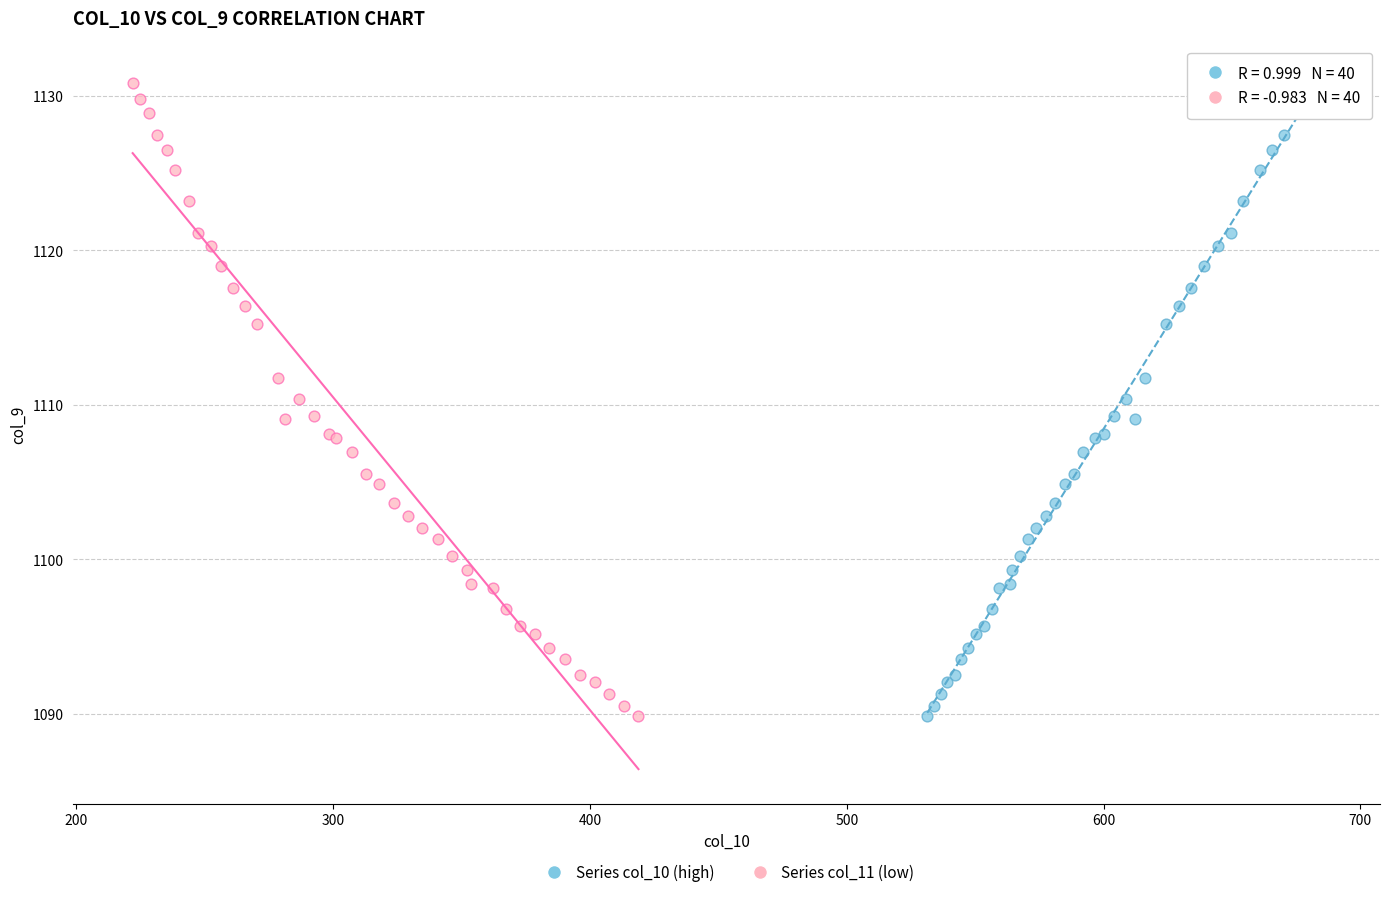

What are all the series names shown in the legend?

Series col_10 (high), Series col_11 (low)